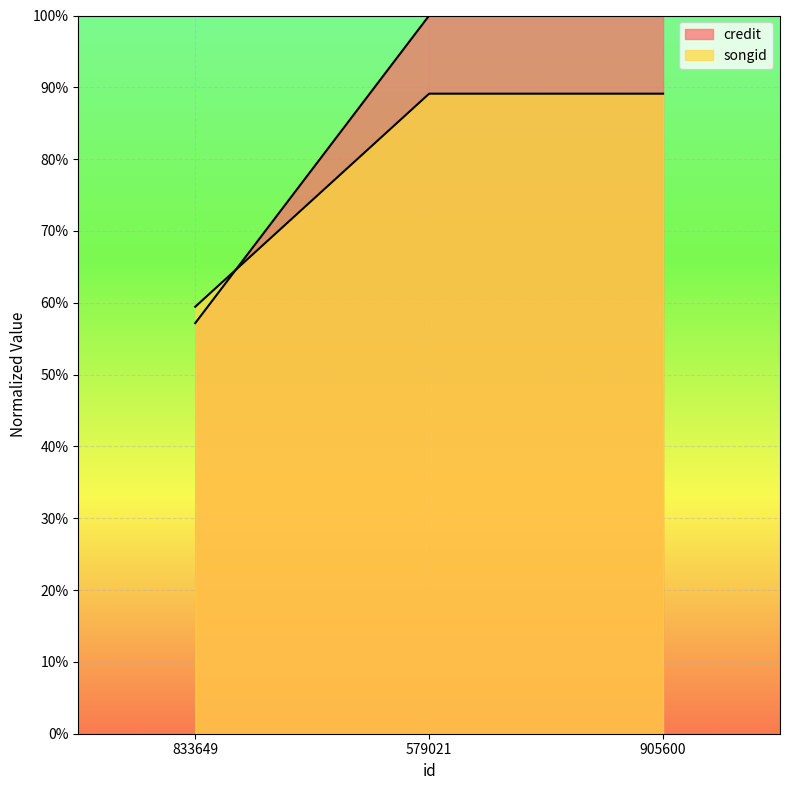

How many data points in credit are less than 89?

1